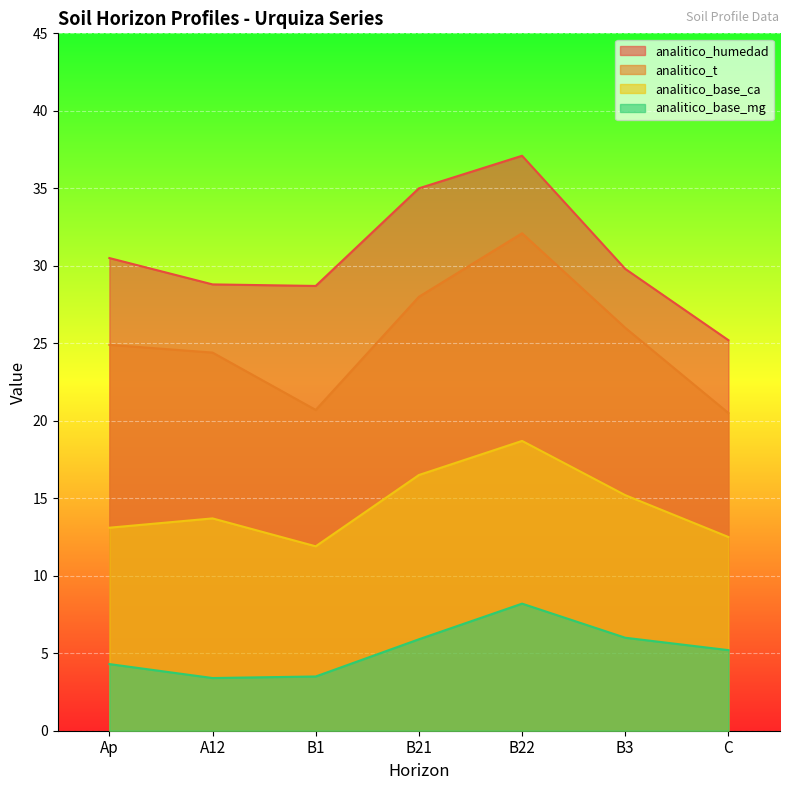

What is the sum of the analitico_base_mg values at B1 and B3?

9.5